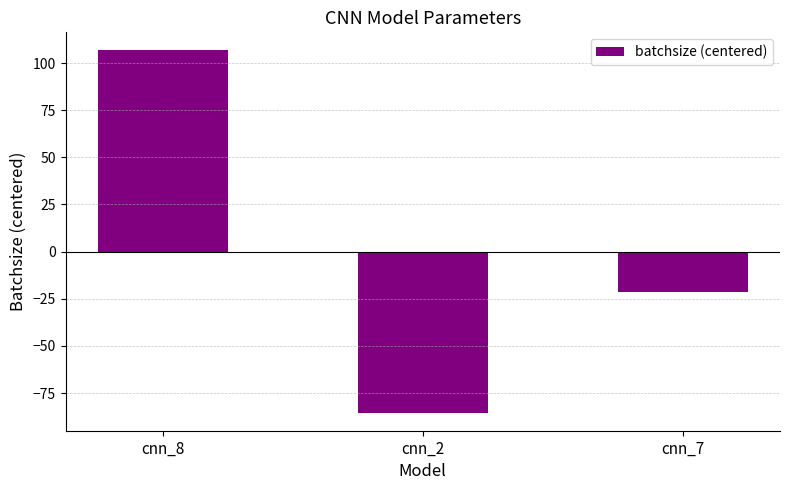

What is the change in value from cnn_8 to cnn_2?

-192.0